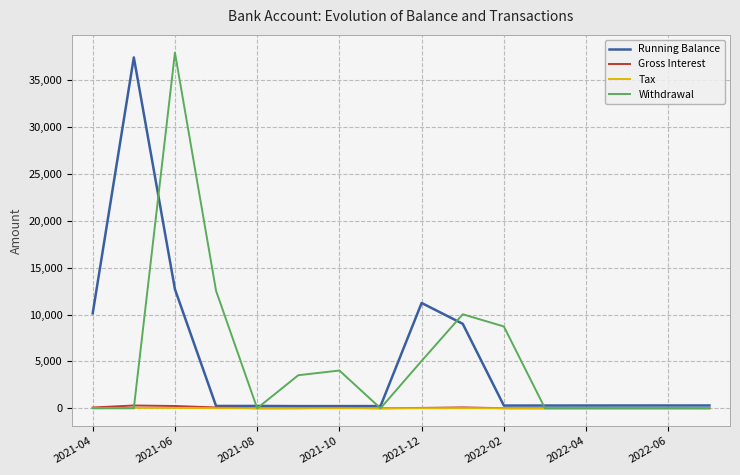

Is this an area chart (filled region under the line)?

No